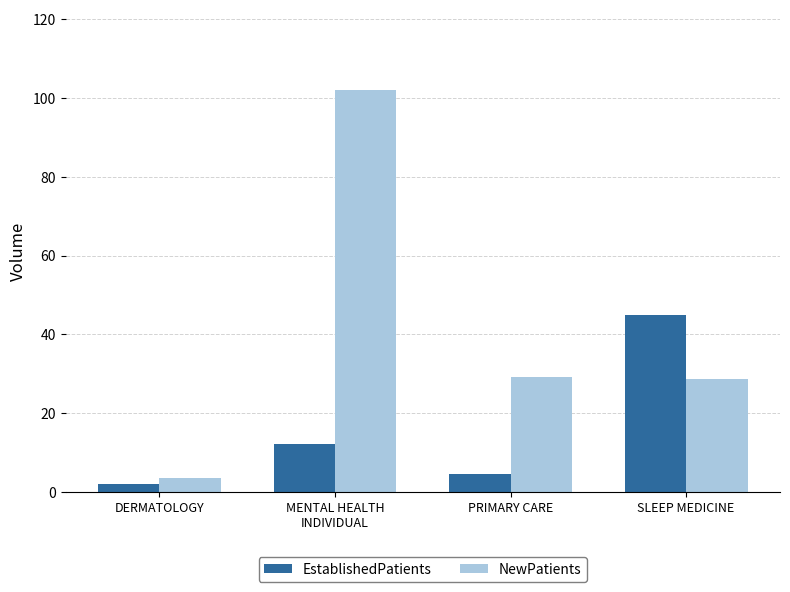

How many data points in EstablishedPatients are above 12?

2